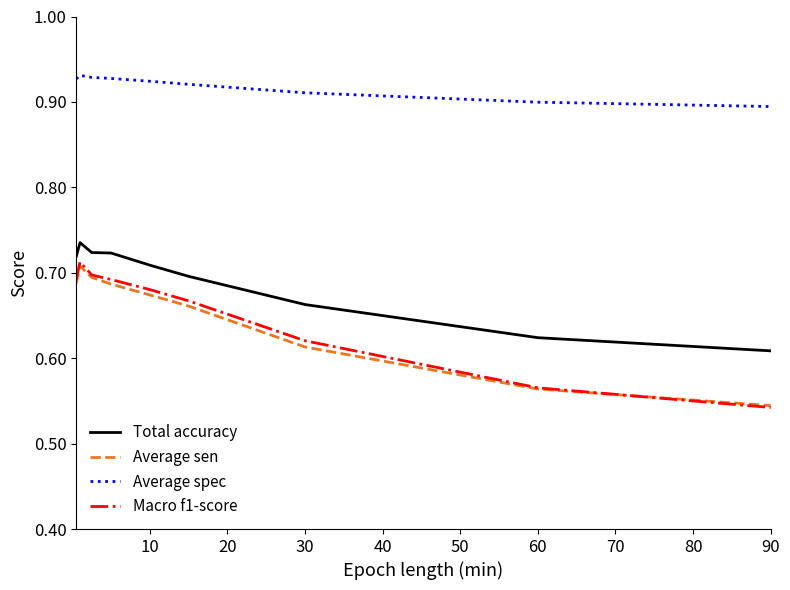

What is the sum of all Macro f1-score values?

5.9